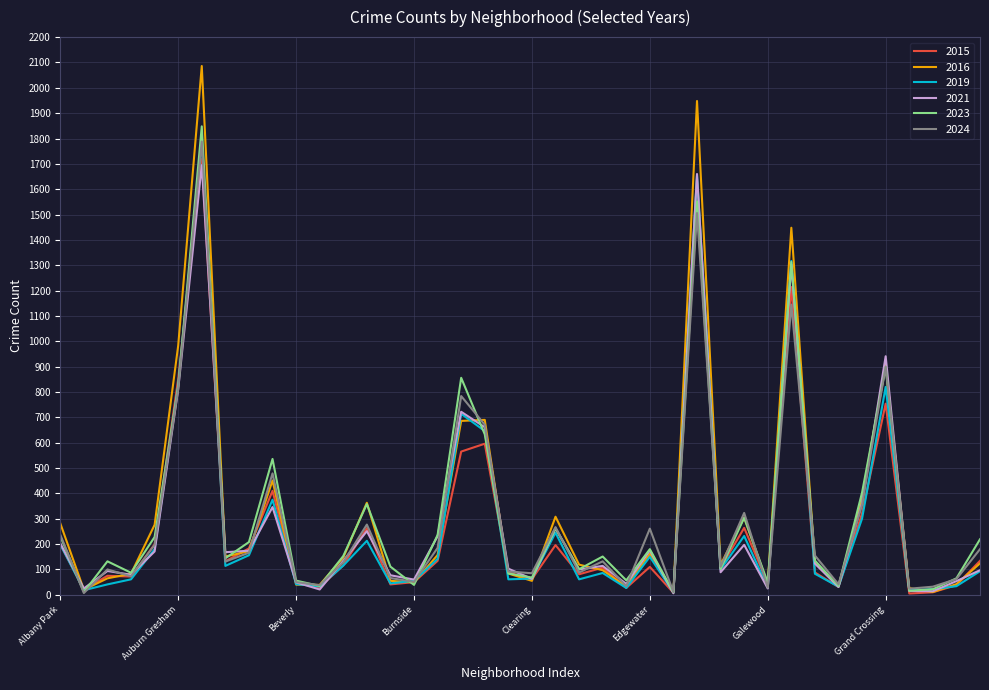

Which series has the widest spread of values?

2016